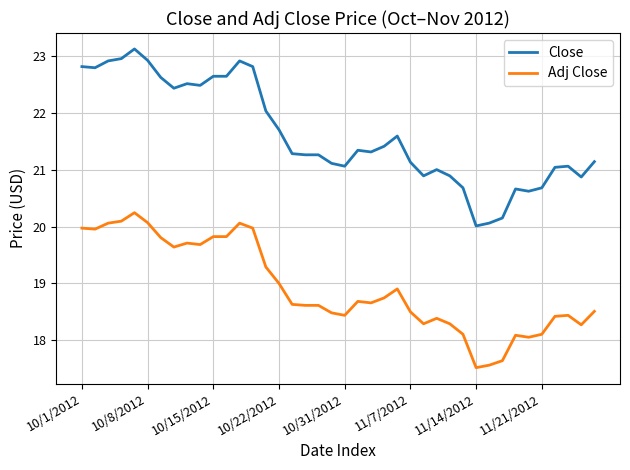

Which series has the largest range (max minus min)?

Close